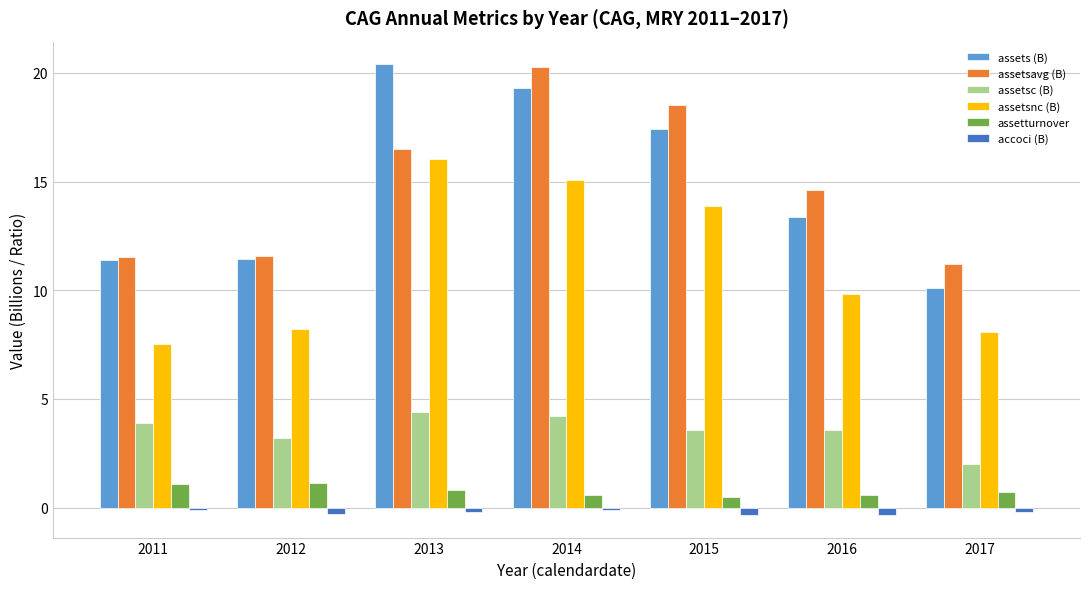

What are all the series names shown in the legend?

assets (B), assetsavg (B), assetsc (B), assetsnc (B), assetturnover, accoci (B)